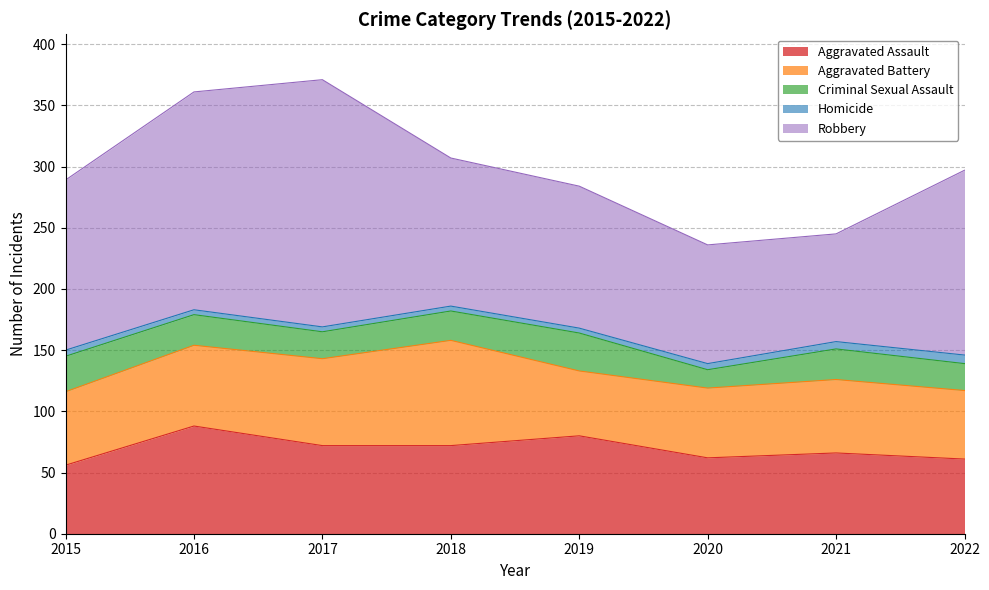

How many data points in Aggravated Assault are less than 72?

4